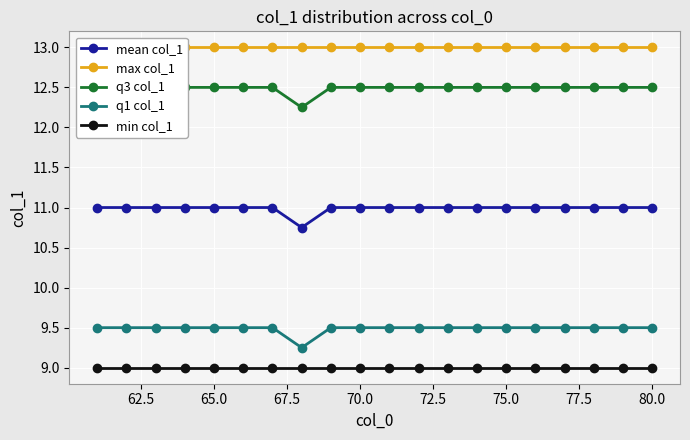

What is the lowest value of the min col_1 series?

9.0